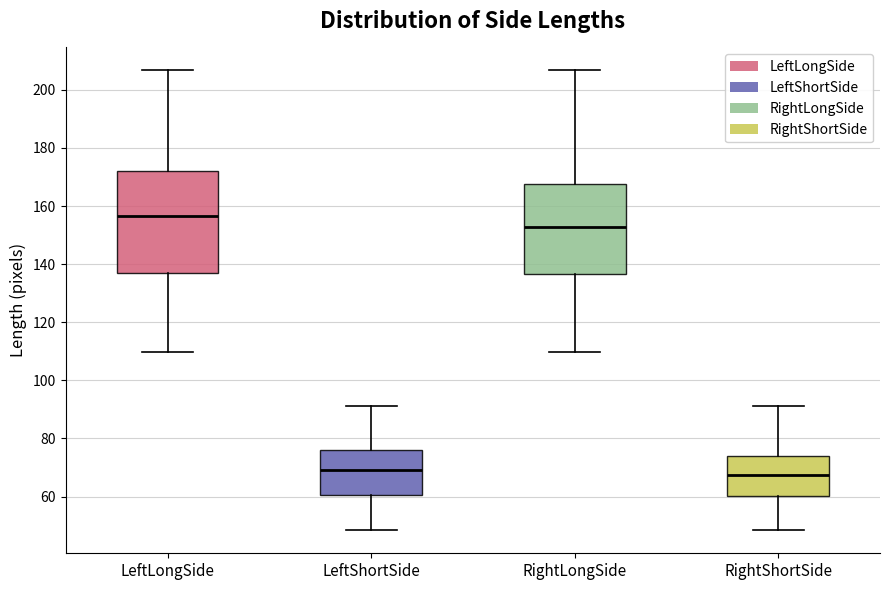

Where does the upper whisker of the box for LeftLongSide end on the y-axis? The values are not printed on the chart, so give them approximately, as read against the axis.

206